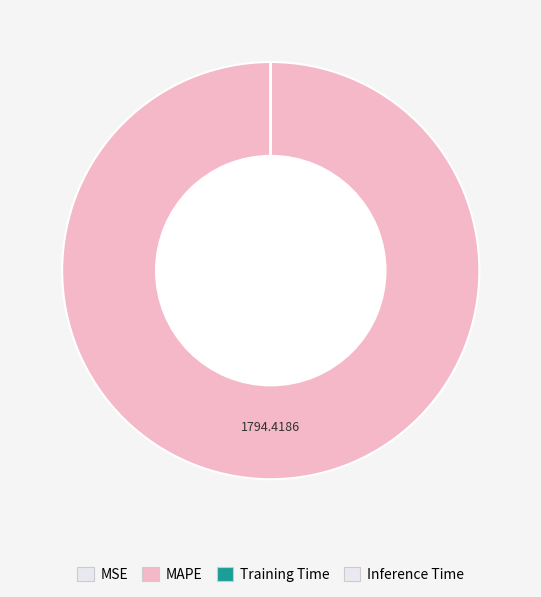

Count the number of slices in the pie.

4